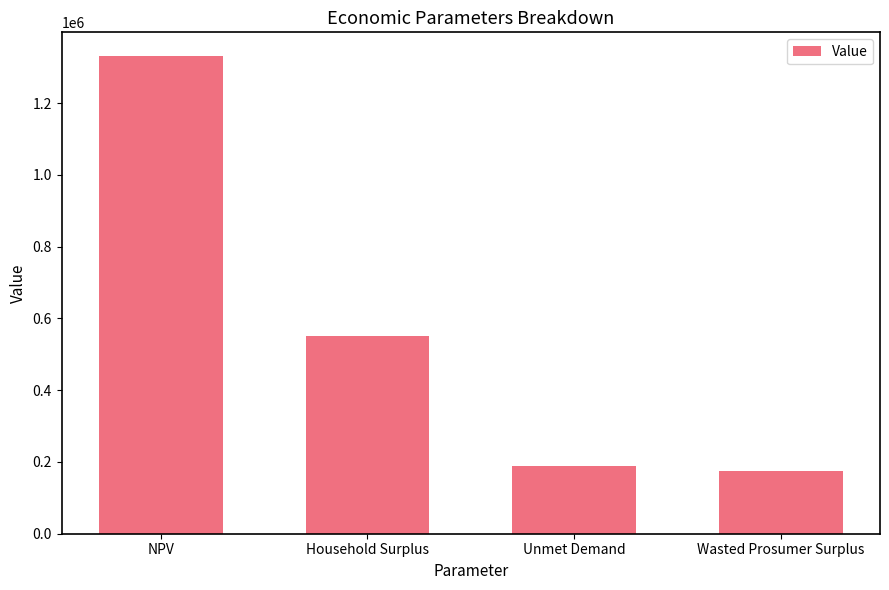

At which label is the value closest to 751975?

Household Surplus